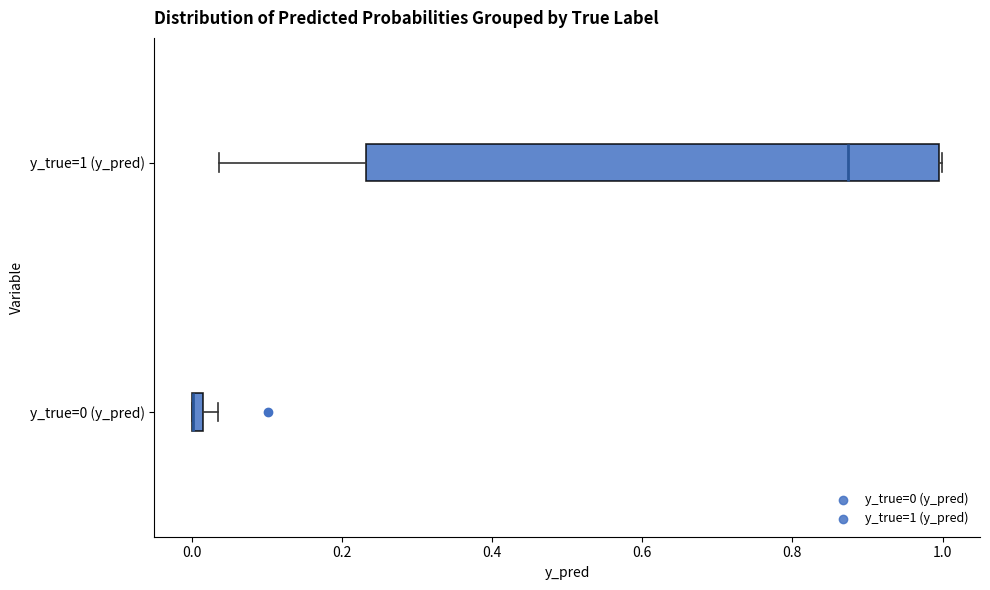

Which box is the widest, from its left edge to its right edge?

y_true=1 (y_pred)